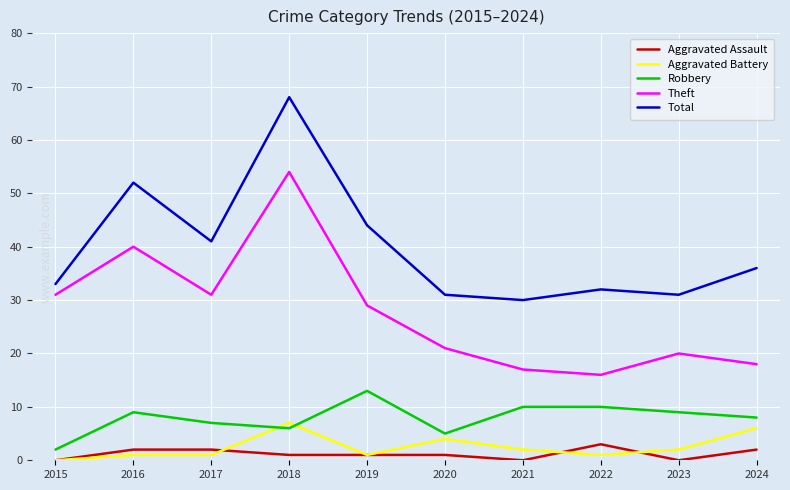

Is the value of Total at 2021 greater than the value of Robbery at 2015?

Yes